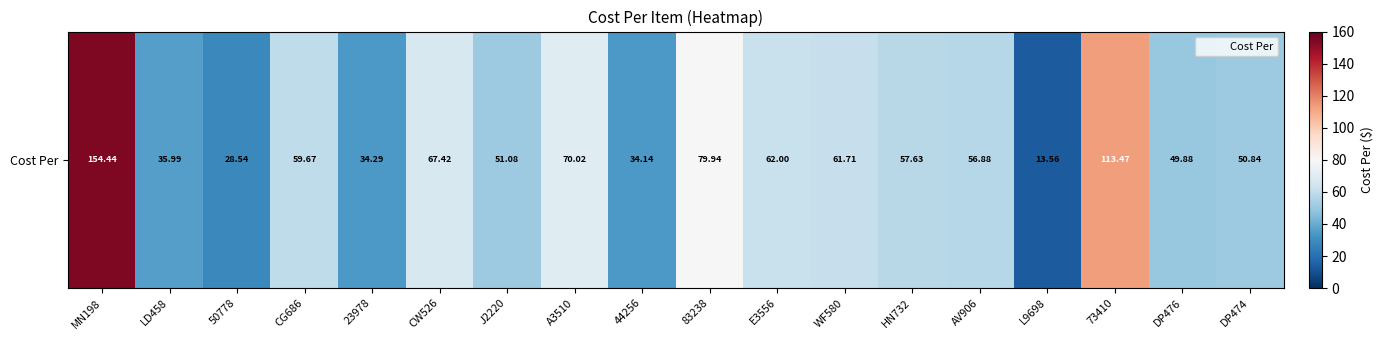

Between J2220 and CG686, which is larger?

CG686